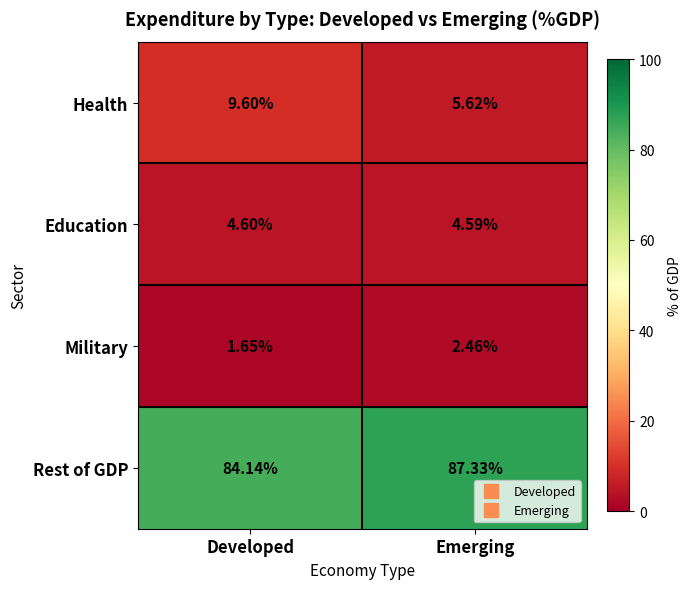

At which category is the sum across all series the highest?

Emerging